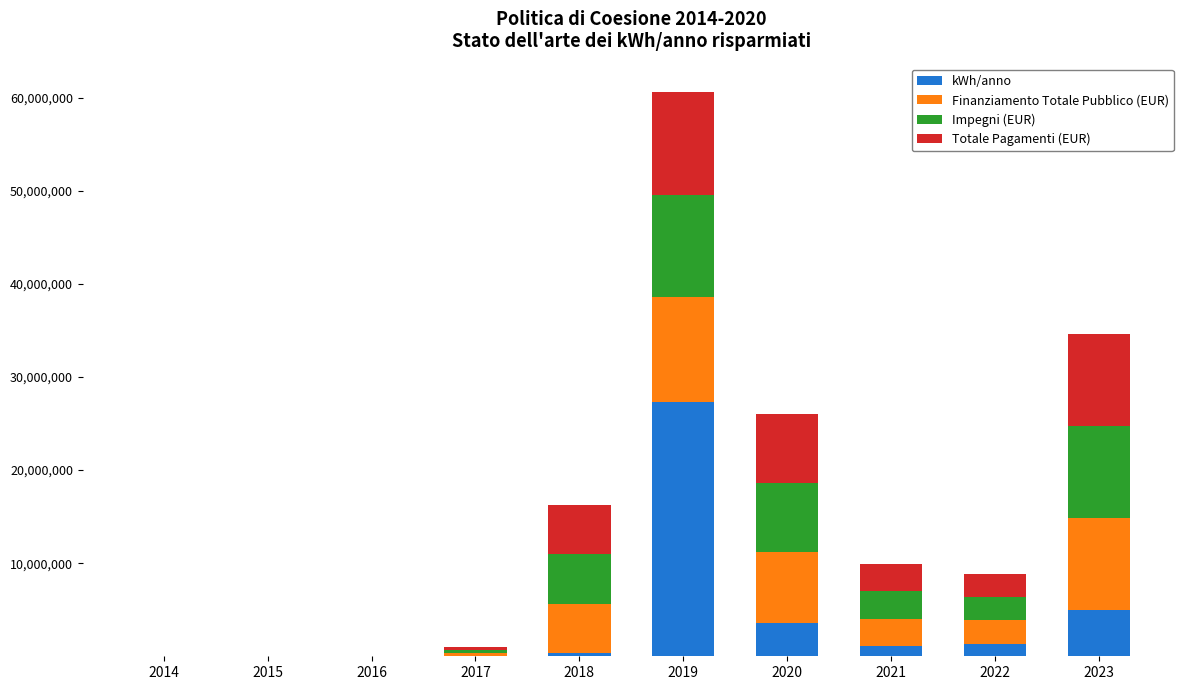

How many distinct data groups are displayed?

4